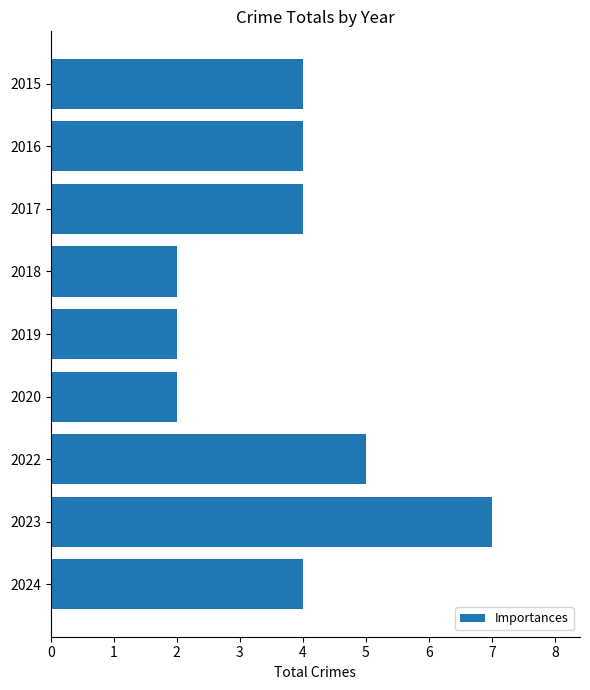

Reading top to bottom, extract all data points from this chart.

4	4	4	2	2	2	5	7	4